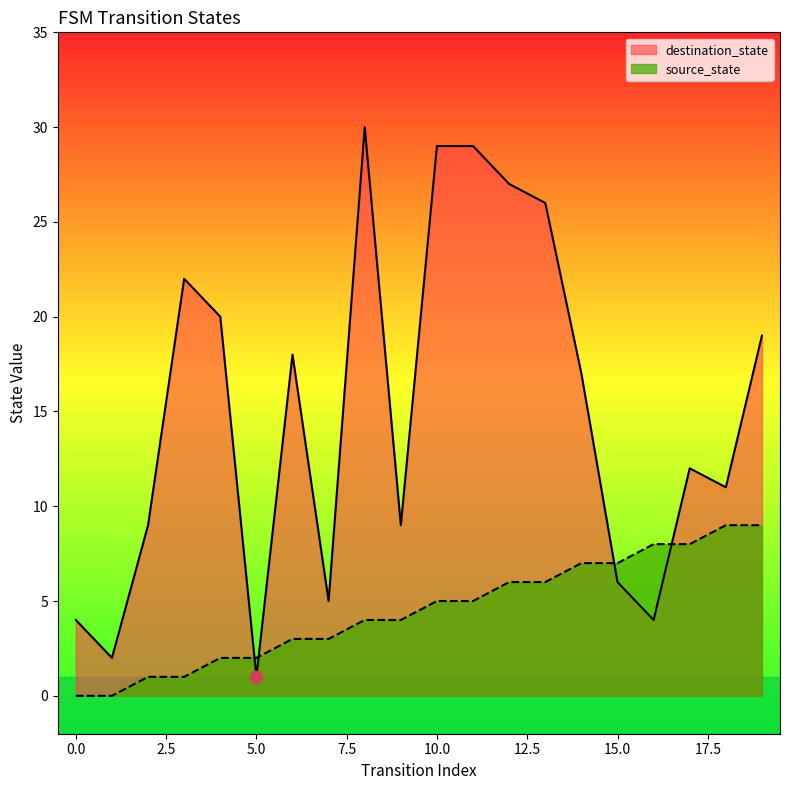

Is the value of destination_state at 2 greater than the value of source_state at 7?

Yes